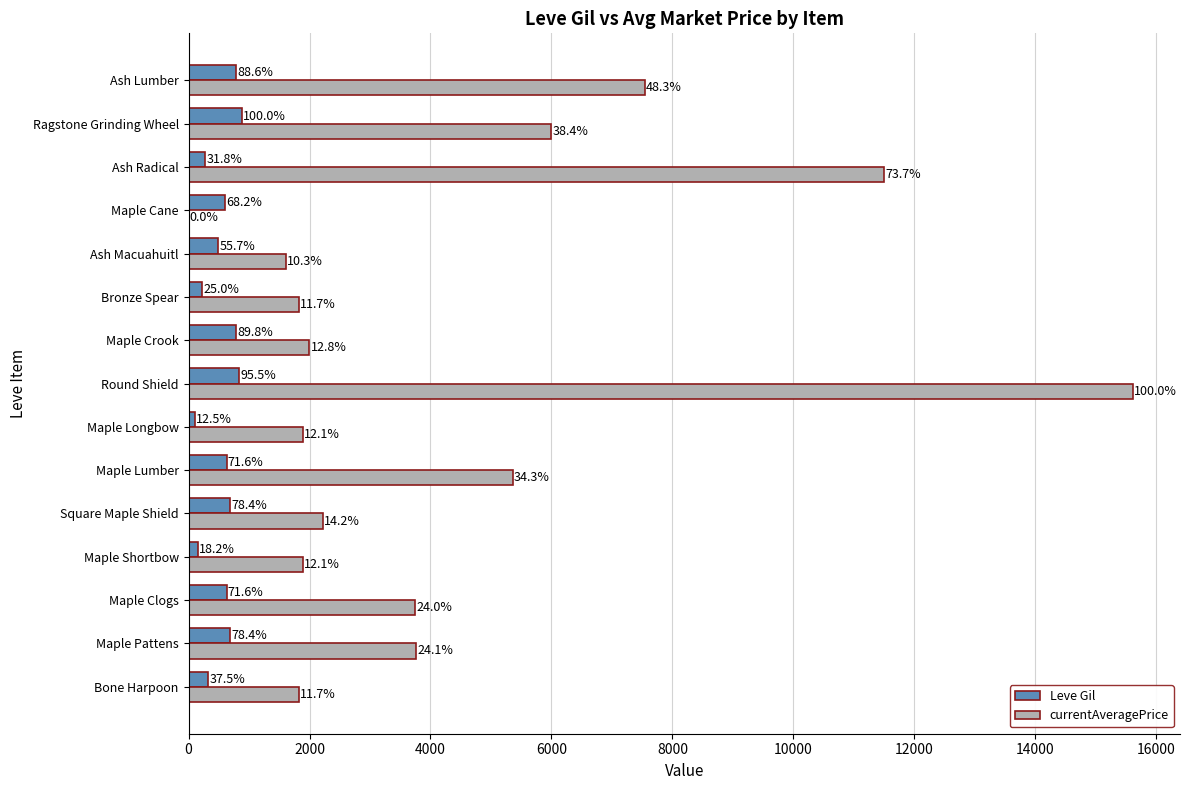

What are all the series names shown in the legend?

Leve Gil, currentAveragePrice